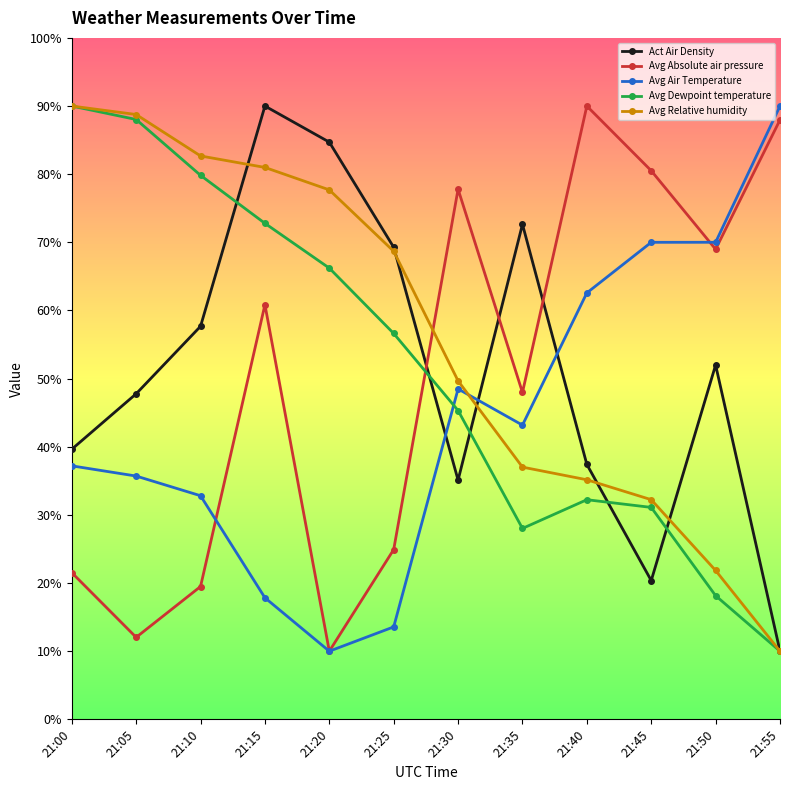

Read the Avg Air Temperature value at 21:30.

48.5